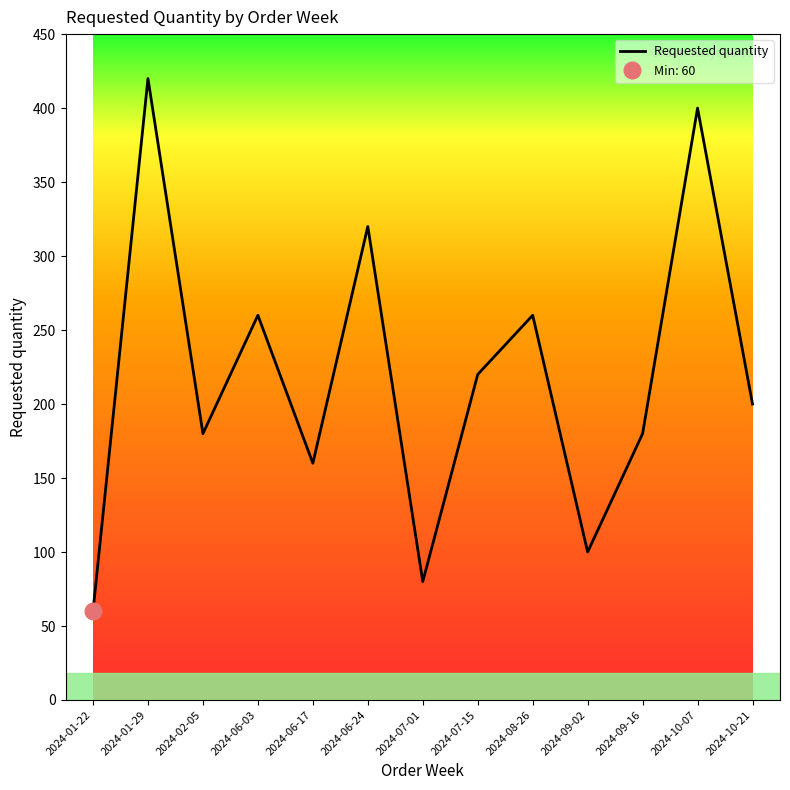

What is the label of the 5th point from the right?

2024-08-26